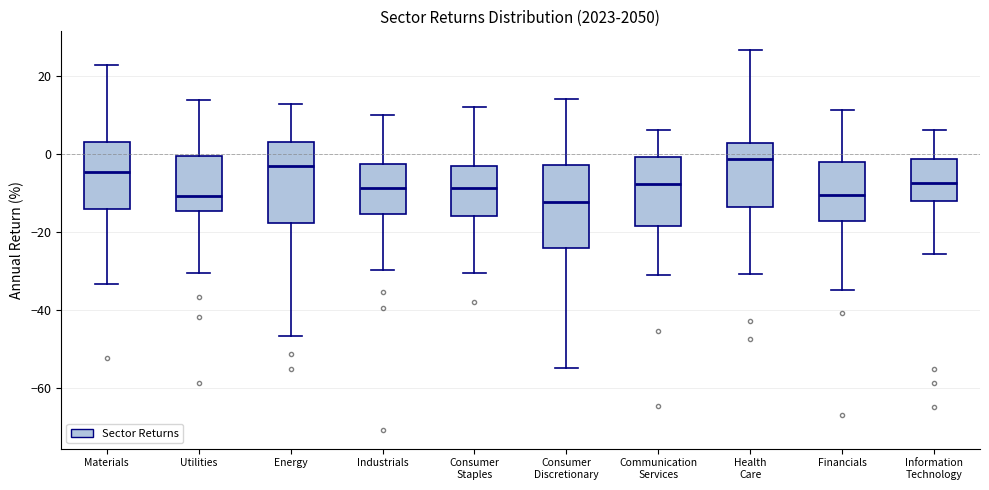

Reading left to right, read every box against the y-axis: the position of its median line, the range the box covers, and the ends of its whiskers. The values are not printed on the chart, so give them approximately, as read against the axis.

Materials: median -4, box -14 to 4, whiskers -34 to 22
Utilities: median -10, box -14 to 0, whiskers -30 to 14
Energy: median -4, box -18 to 4, whiskers -46 to 14
Industrials: median -8, box -16 to -2, whiskers -30 to 10
Consumer Staples: median -8, box -16 to -2, whiskers -30 to 12
Consumer Discretionary: median -12, box -24 to -2, whiskers -54 to 14
Communication Services: median -8, box -18 to 0, whiskers -30 to 6
Health Care: median -2, box -14 to 2, whiskers -30 to 26
Financials: median -10, box -18 to -2, whiskers -34 to 12
Information Technology: median -8, box -12 to -2, whiskers -26 to 6